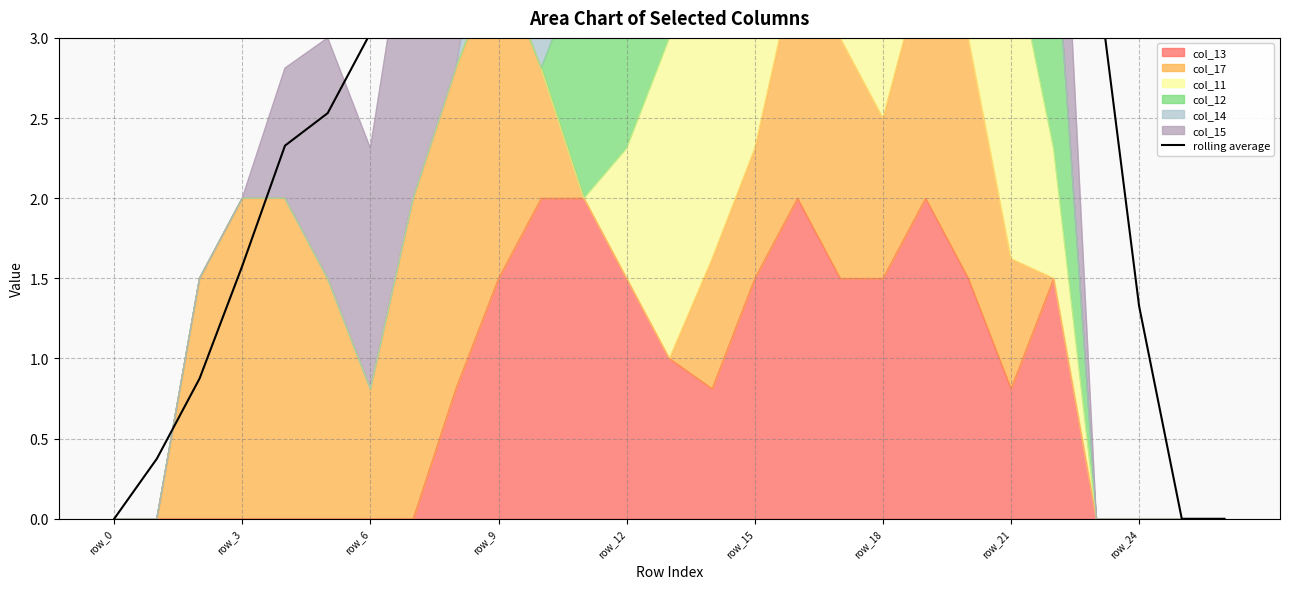

What is the label of the 26th point from the left?

25